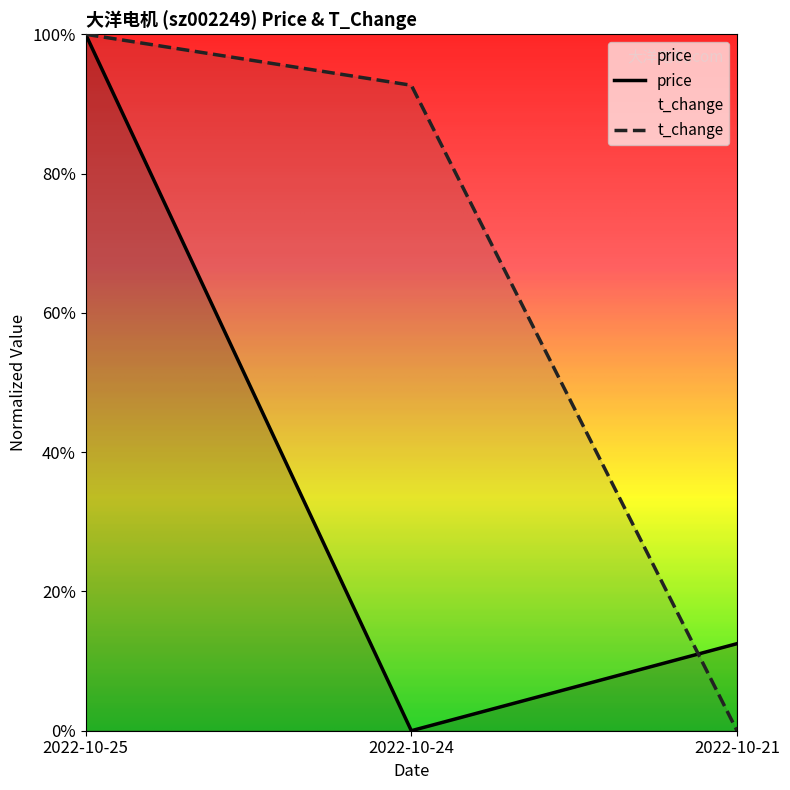

How many values in the price series exceed 0?

2